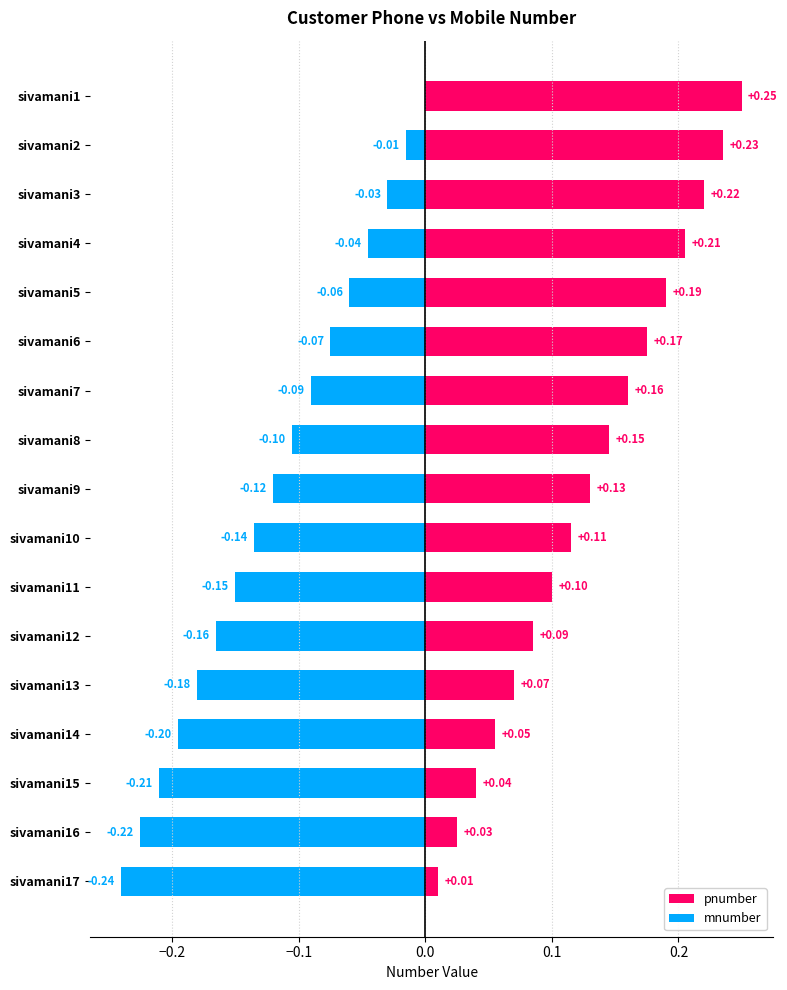

What is the difference between the highest and lowest values at sivamani12?

0.2